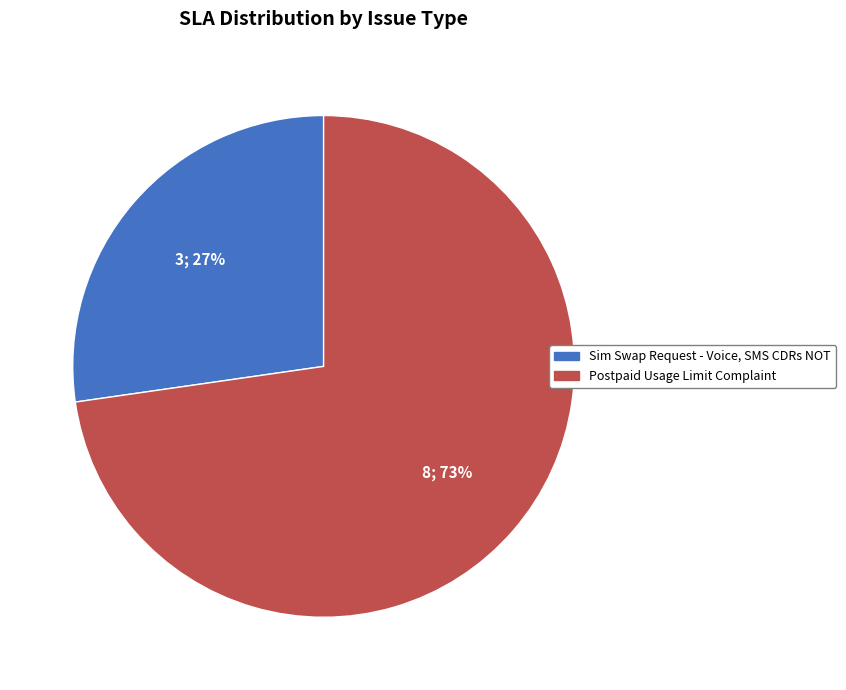

Is there any slice that represents more than half of the pie?

Yes